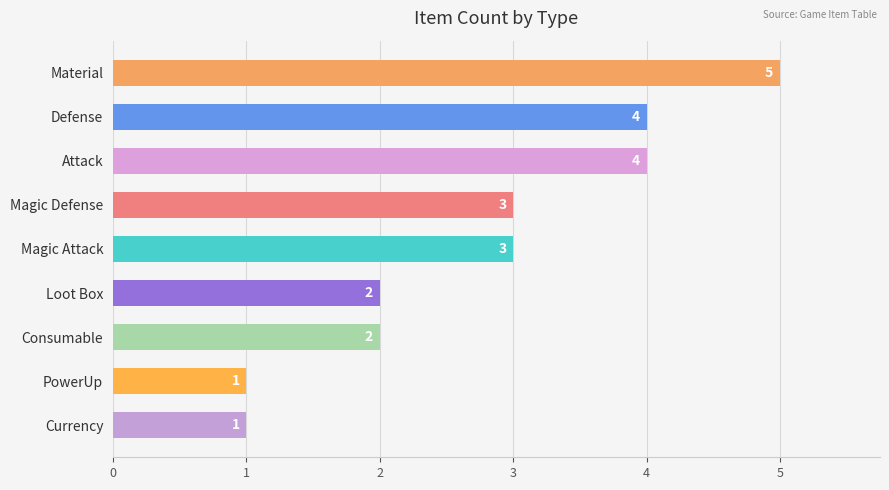

Reading top to bottom, list all the values displayed in this chart.

Material=5	Defense=4	Attack=4	Magic Defense=3	Magic Attack=3	Loot Box=2	Consumable=2	PowerUp=1	Currency=1